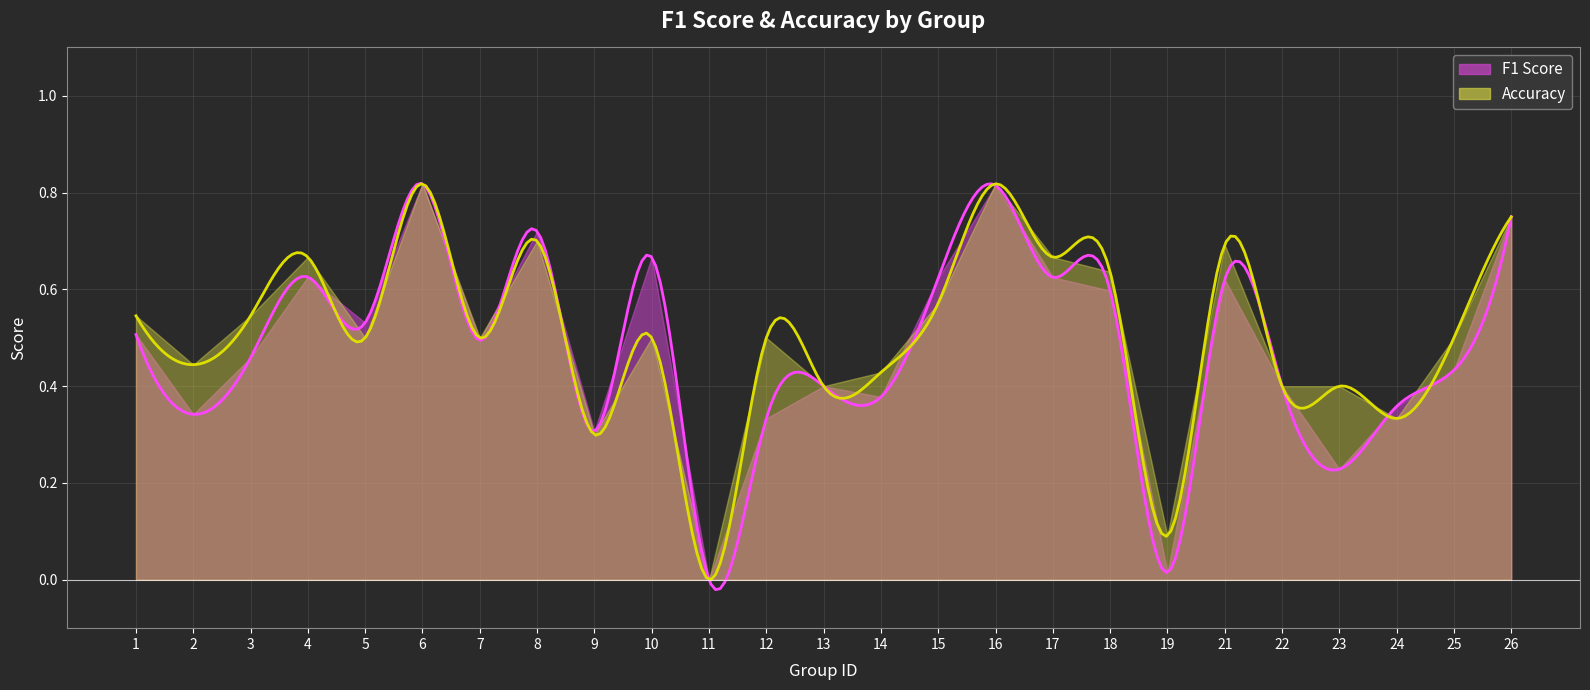

What is the difference between the accuracy values at 19 and 8?

0.6